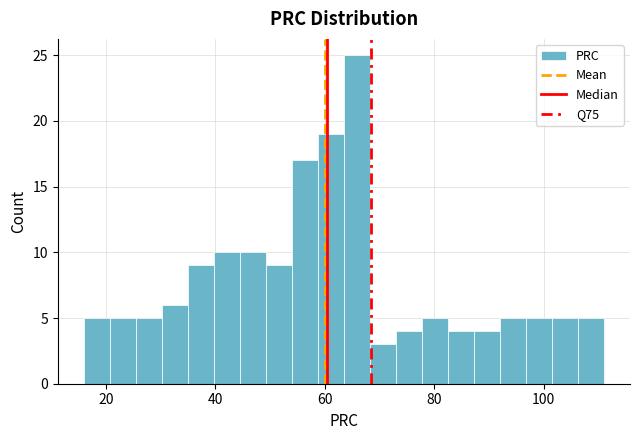

Around what value on the x-axis is the tallest bar? Give the approximate position of its centre, as read against the axis.

66